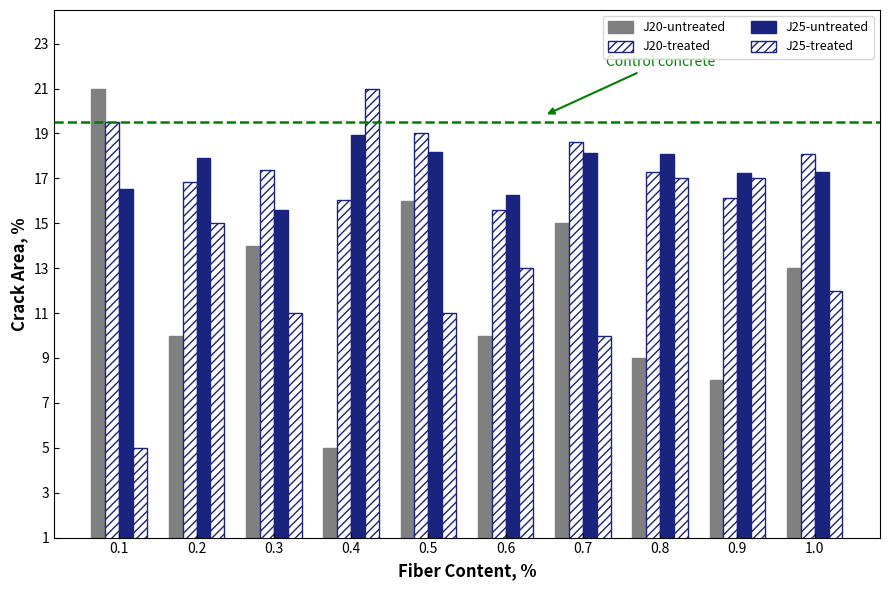

Are the bars grouped side by side (vs. stacked)?

Yes